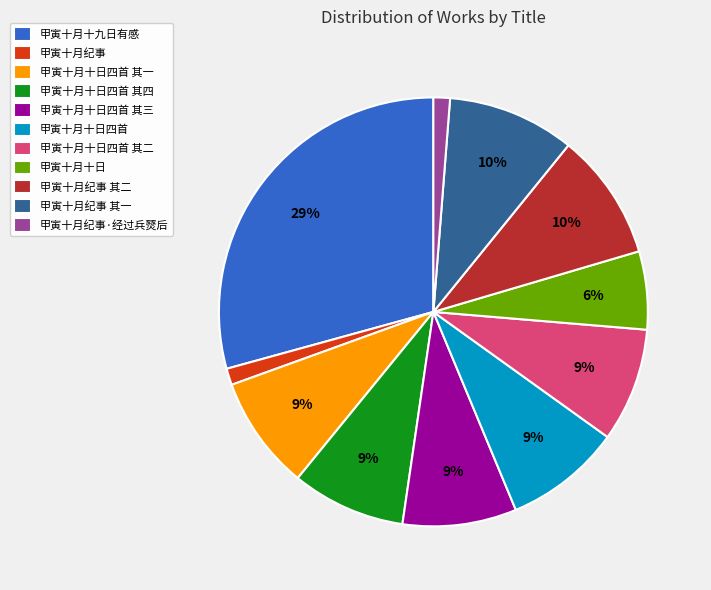

Which slice is the largest?

甲寅十月十九日有感